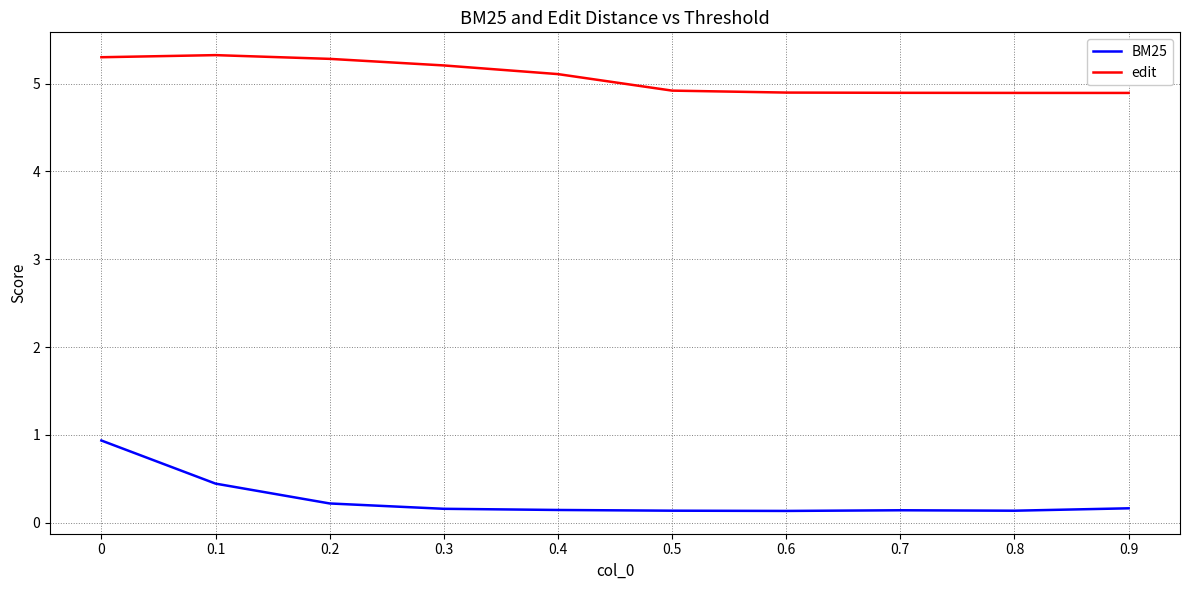

Which label corresponds to the smallest value in the chart?

0.6